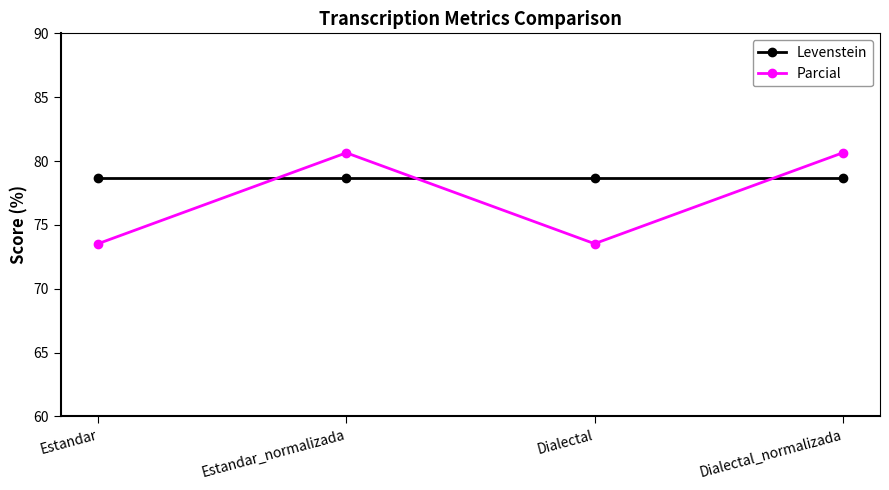

What position from the right is Estandar_normalizada?

3